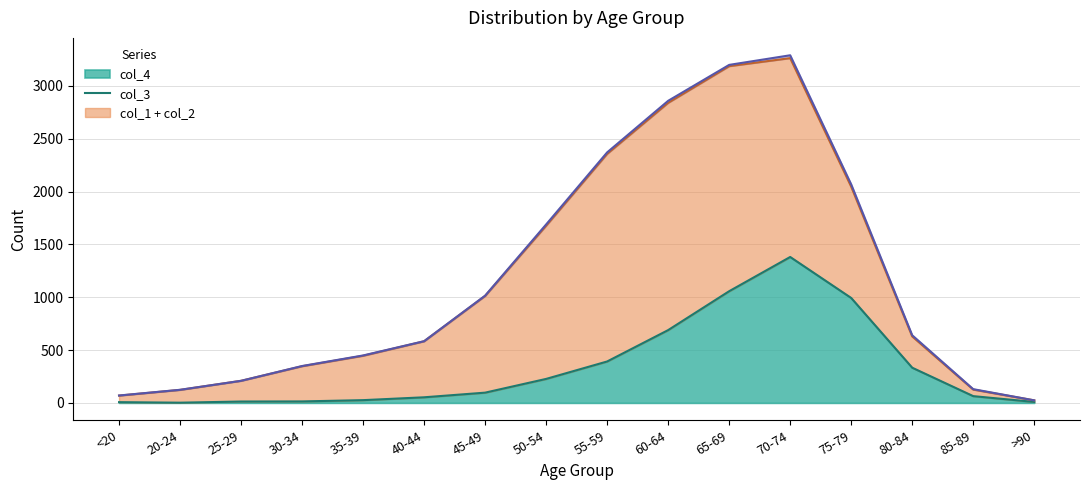

Does the chart have visible grid lines?

Yes